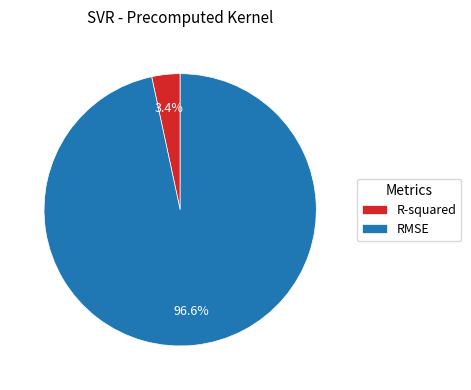

Rank the categories by value from lowest to highest.

R-squared, RMSE